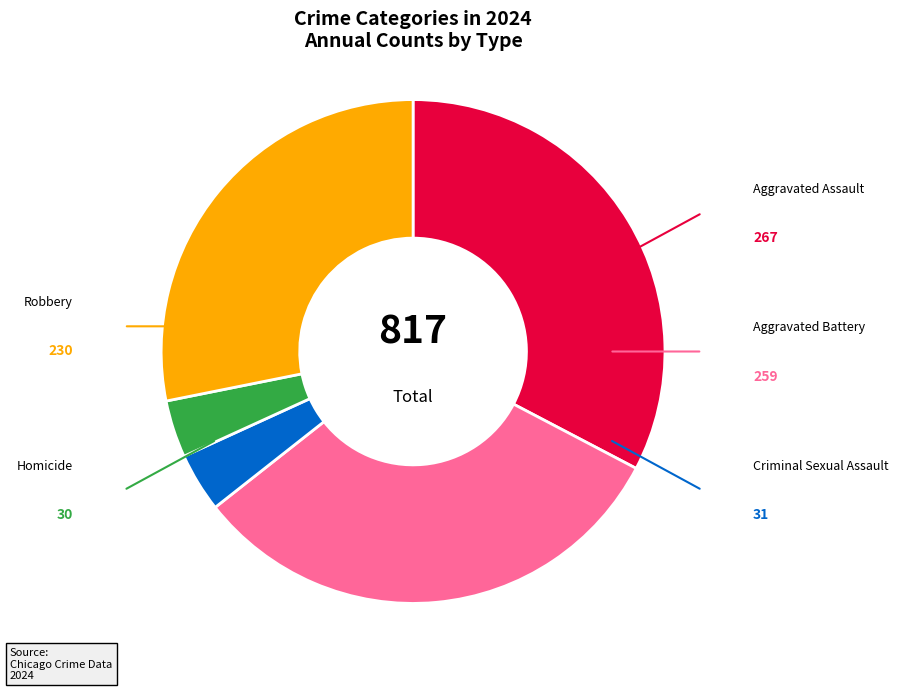

Does any single category account for the majority?

No